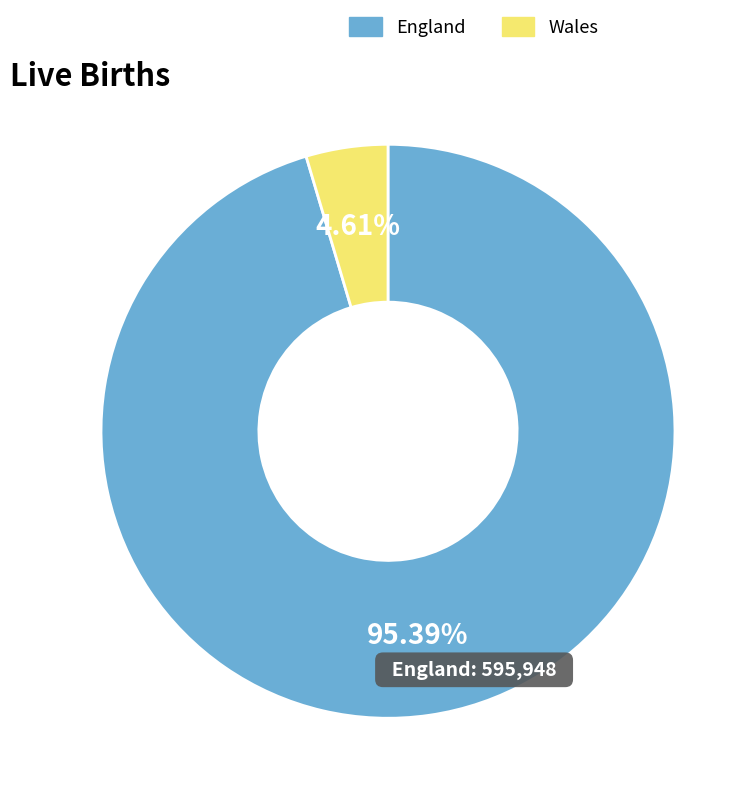

To the nearest percent, what is the combined percentage of England and Wales?

100%